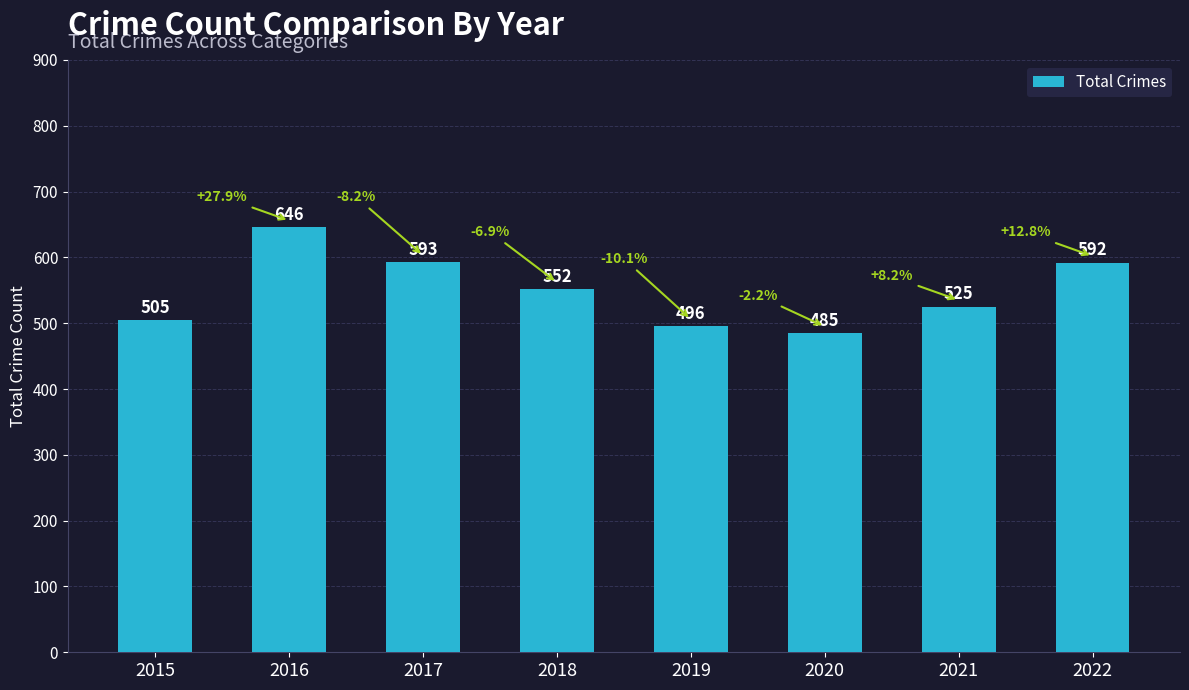

What is the greatest value displayed?

646